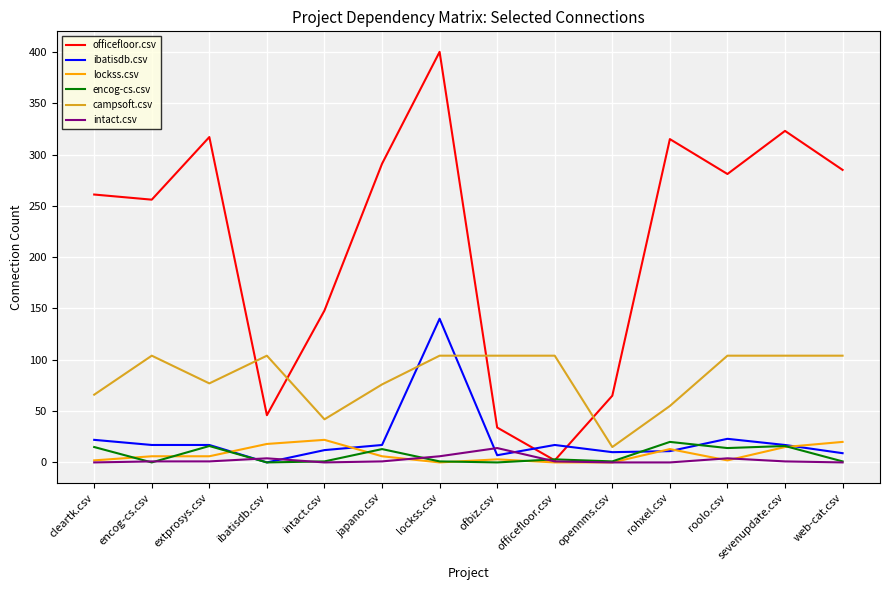

Which series changed the most between ibatisdb.csv and sevenupdate.csv?

officefloor.csv